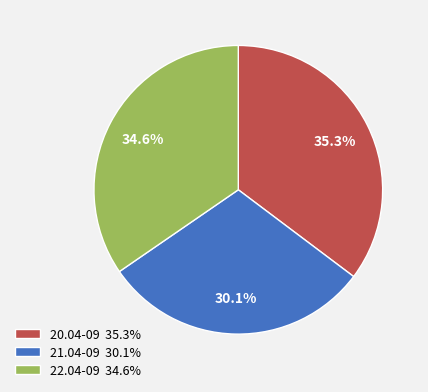

Between 21.04-09 30.1% and 22.04-09 34.6%, which is larger?

22.04-09 34.6%